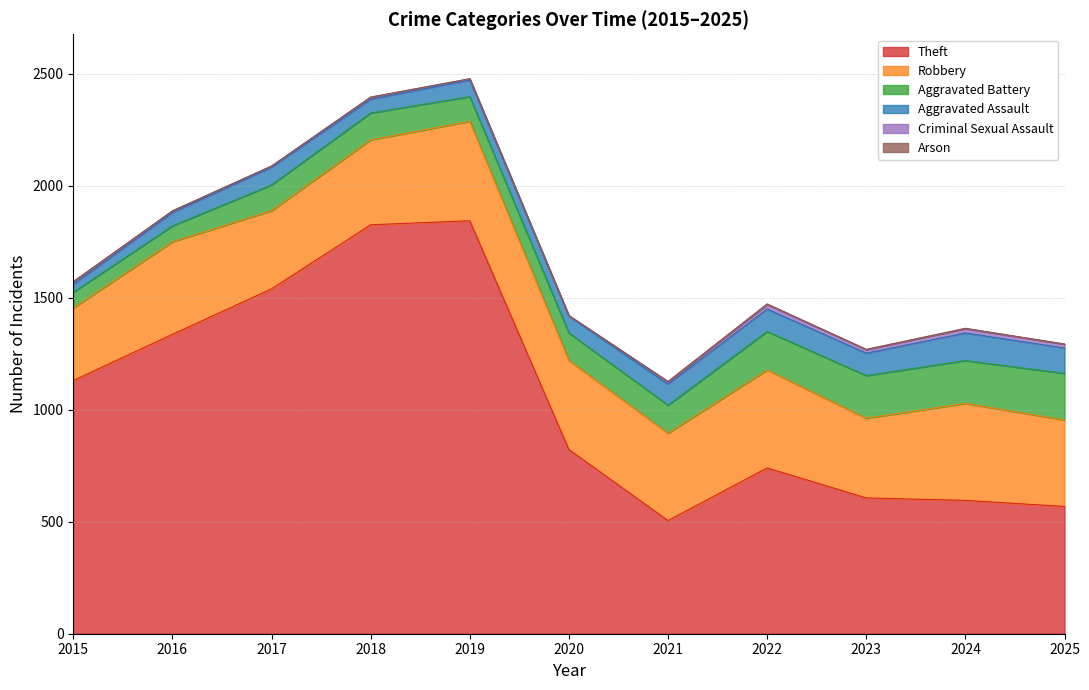

Which series has the largest total across all categories?

Theft